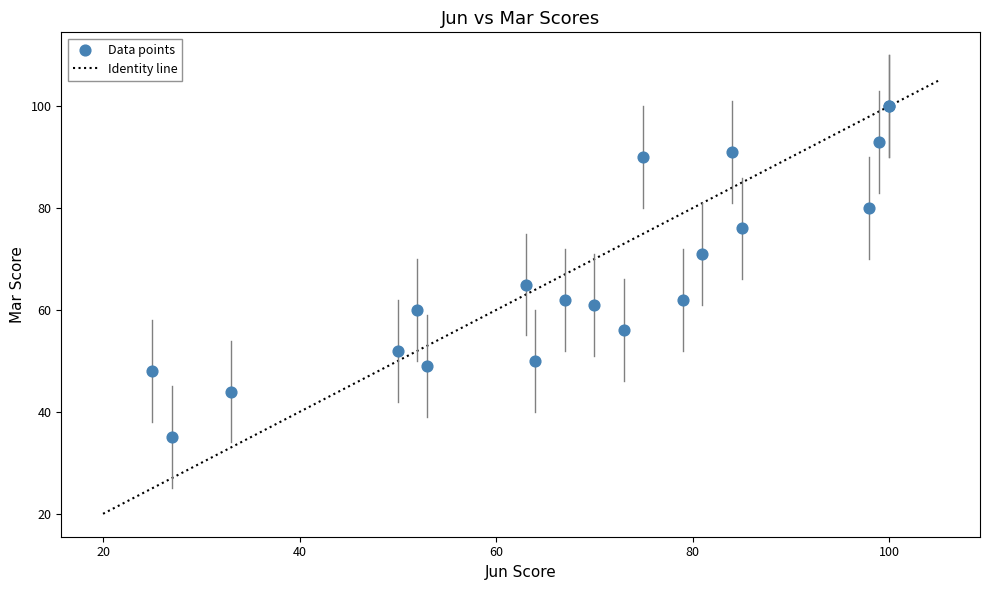

What Y value in the scatter plot is closest to 67?

65